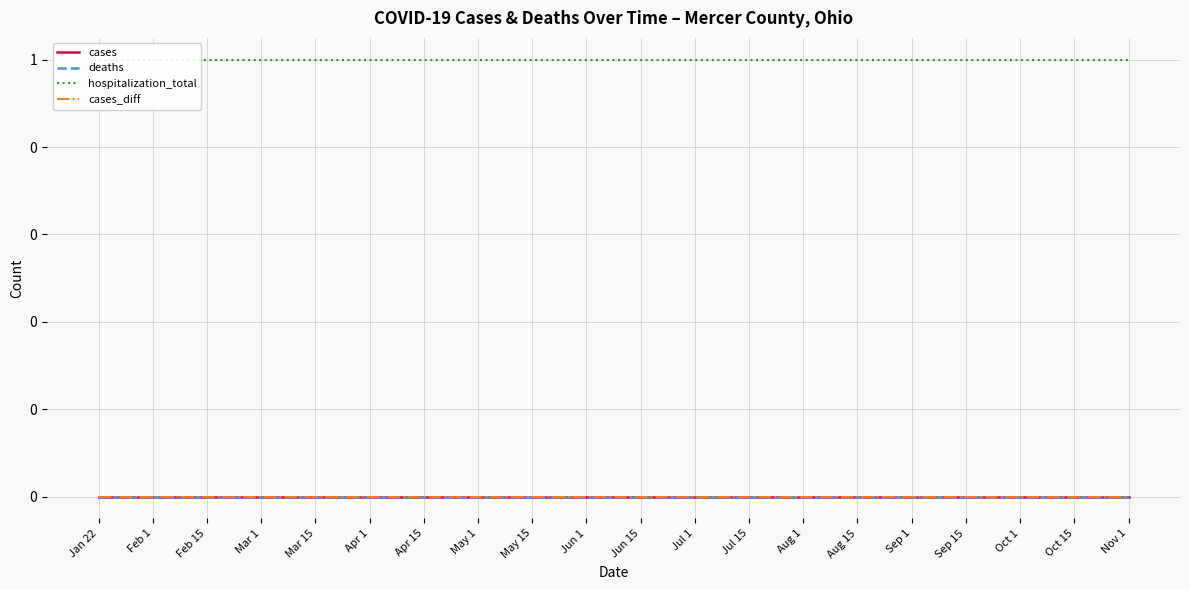

Does the chart display data point markers on the line(s)?

No